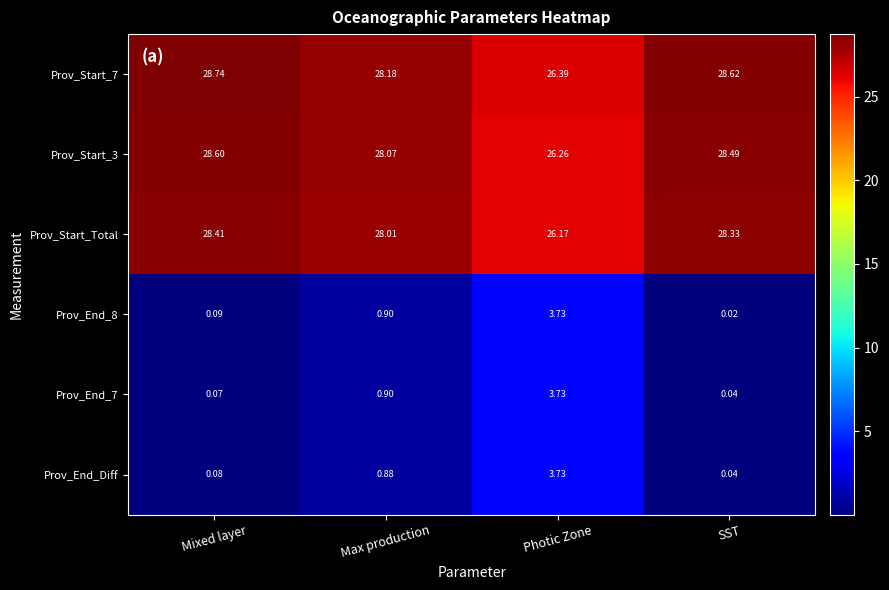

At which category is the sum across all series the highest?

Photic Zone